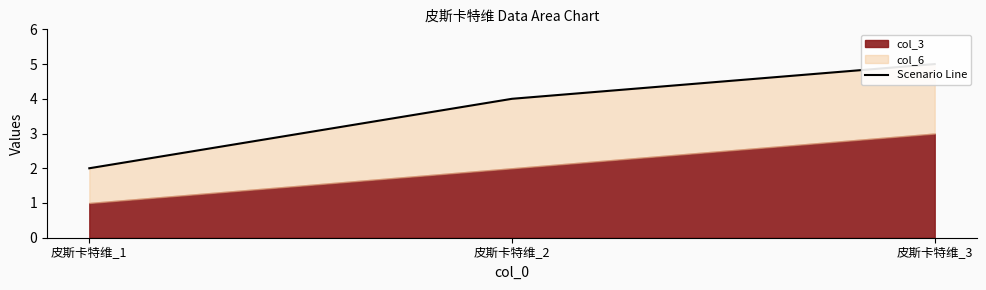

What value does the data have at 皮斯卡特维_2?

4